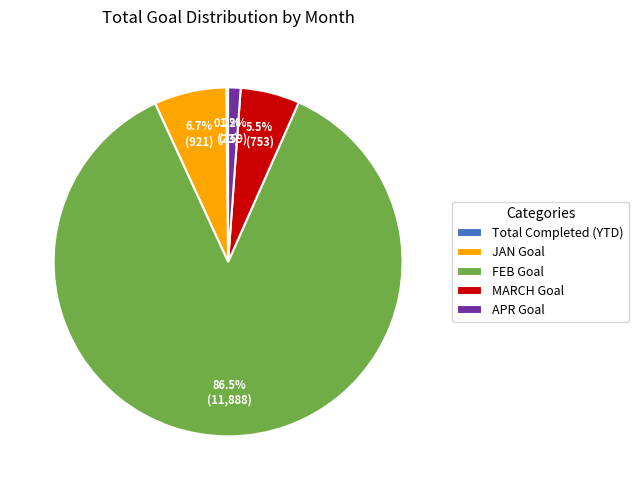

Which has a higher value, JAN Goal or APR Goal?

JAN Goal